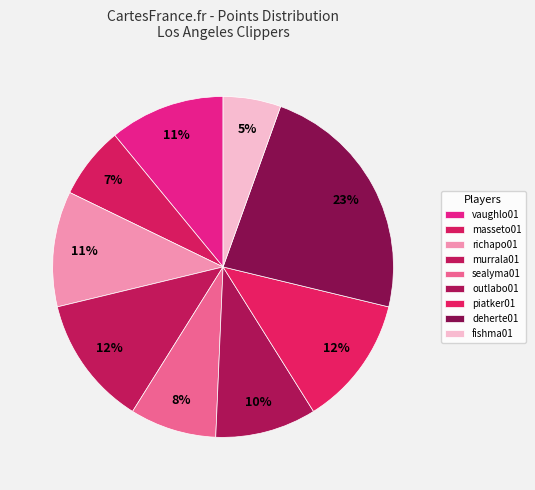

To the nearest percent, what is the combined percentage of richapo01 and fishma01?

16%